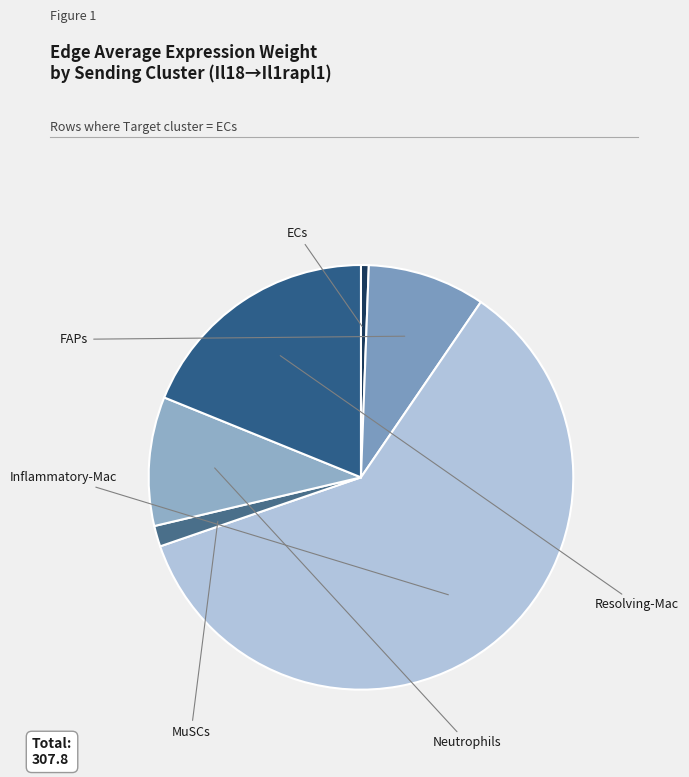

Is it true that Neutrophils is 10% of the pie?

True